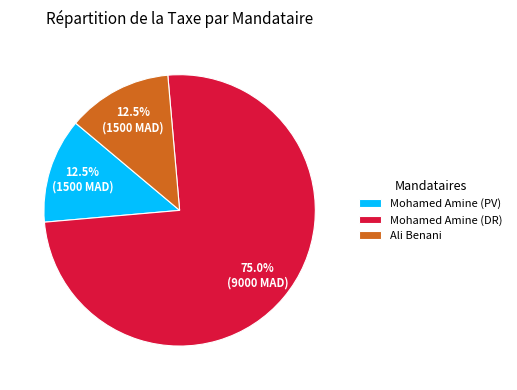

What percentage do Mohamed Amine (PV) and Mohamed Amine (DR) together represent?

87.5%